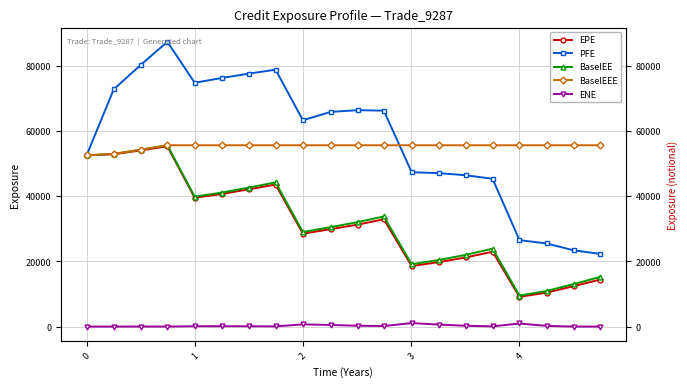

Which series has the largest total across all categories?

PFE